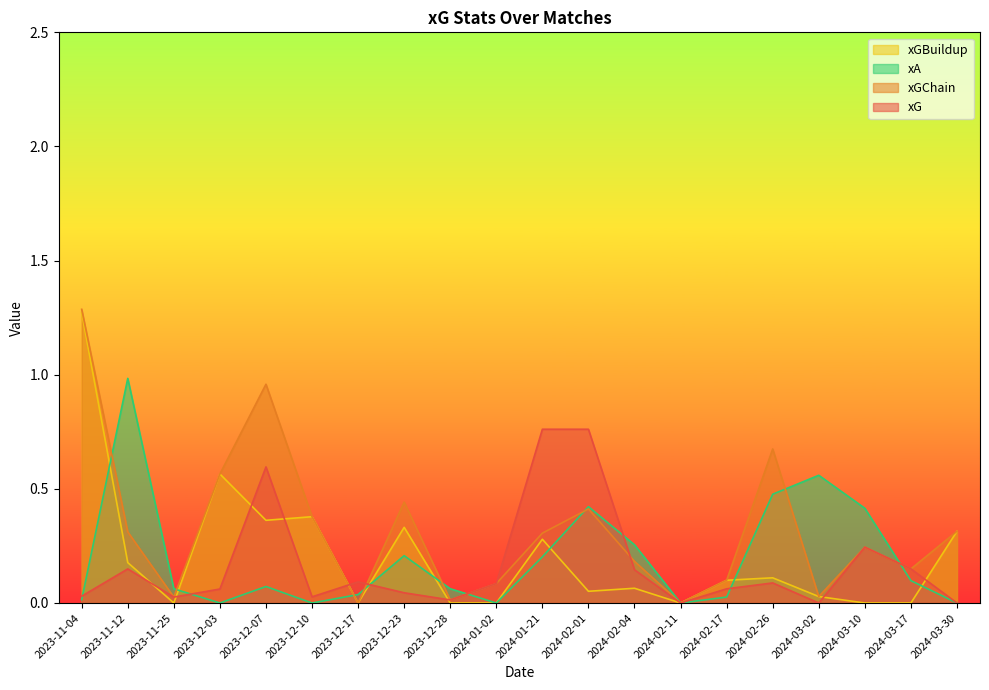

At which category is the sum across all series the highest?

2023-11-04